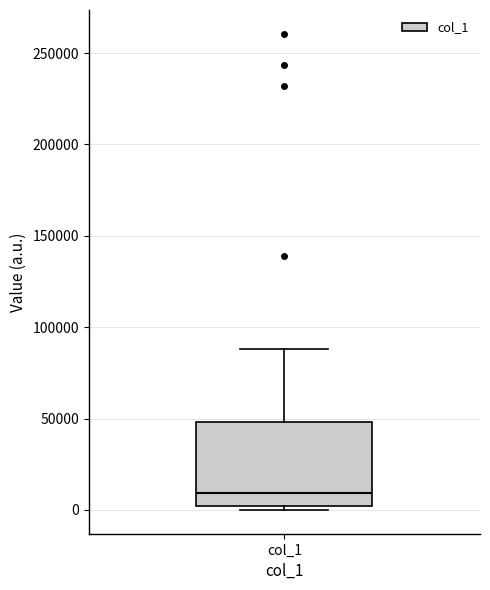

Where does the upper whisker of the box for col_1 end on the y-axis? The values are not printed on the chart, so give them approximately, as read against the axis.

90000